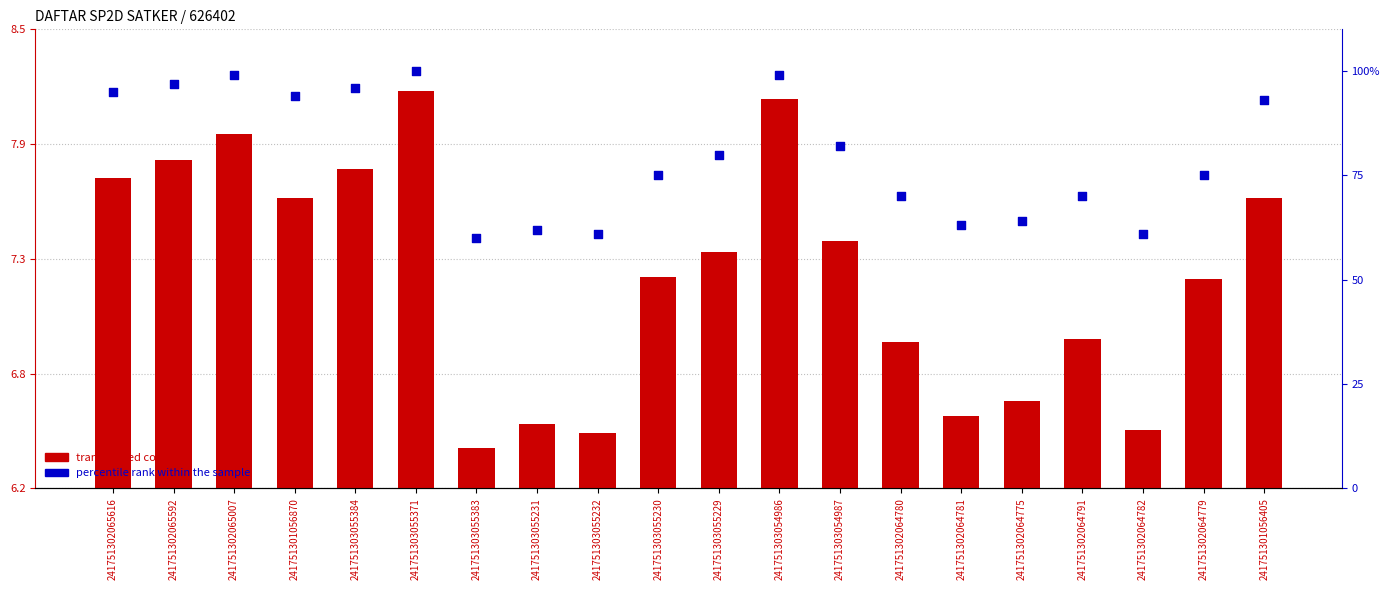

Is the value of percentile rank within the sample at 241751303055231 greater than the value of transformed count at 241751301056870?

Yes